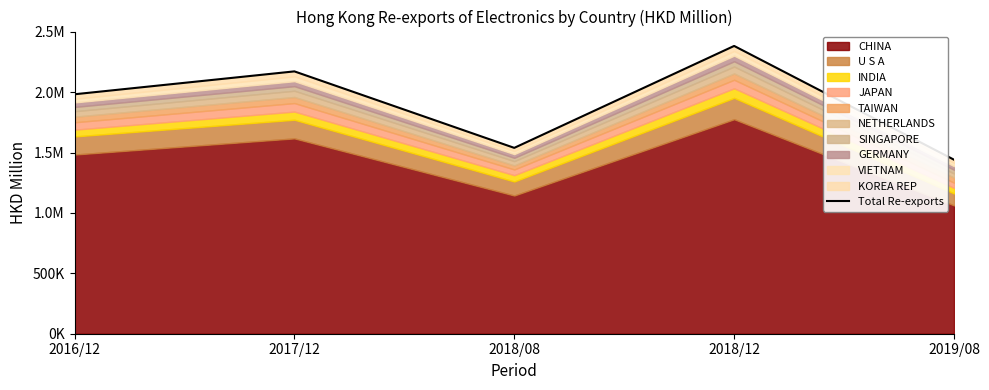

What is the change in value from 2016/12 to 2017/12?

+189582.7